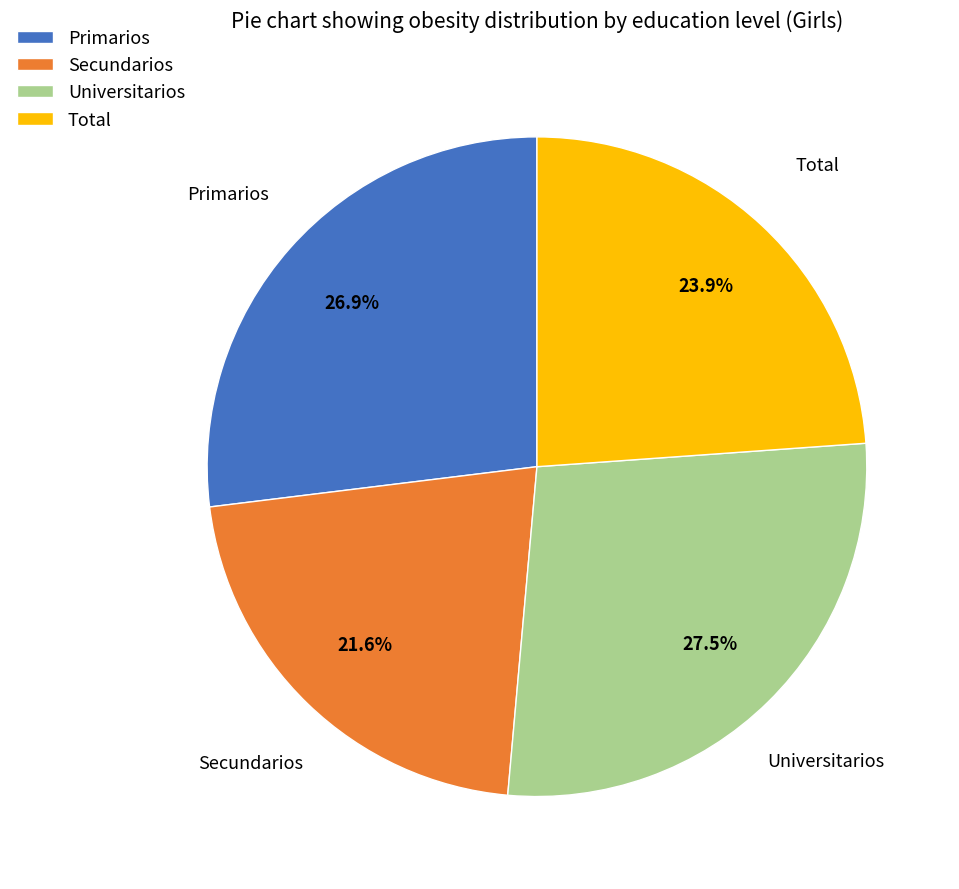

To the nearest percent, what is the difference between the largest and smallest slice percentages?

6%